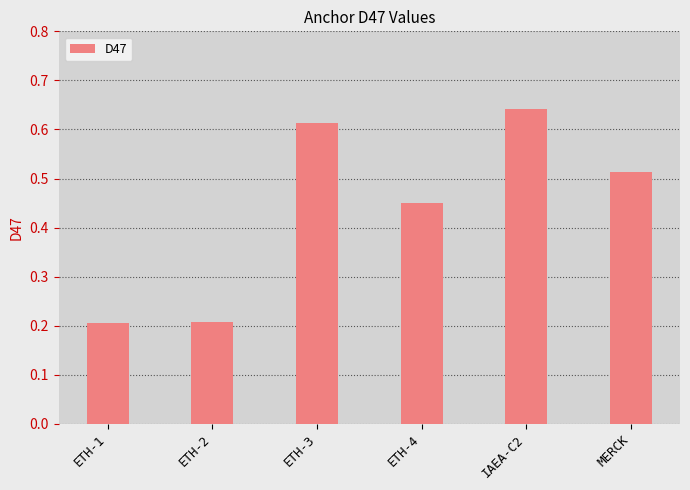

Count the values in the range 0 to 1.

6